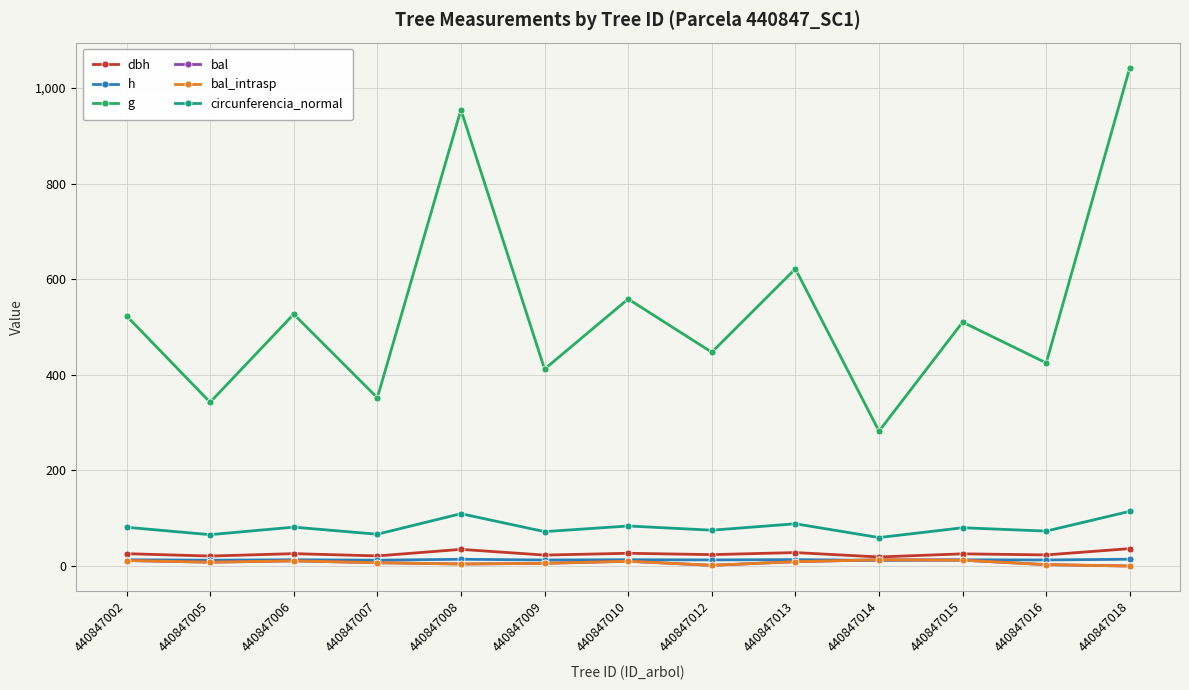

True or false: bal and bal_intrasp intersect in this chart.

False